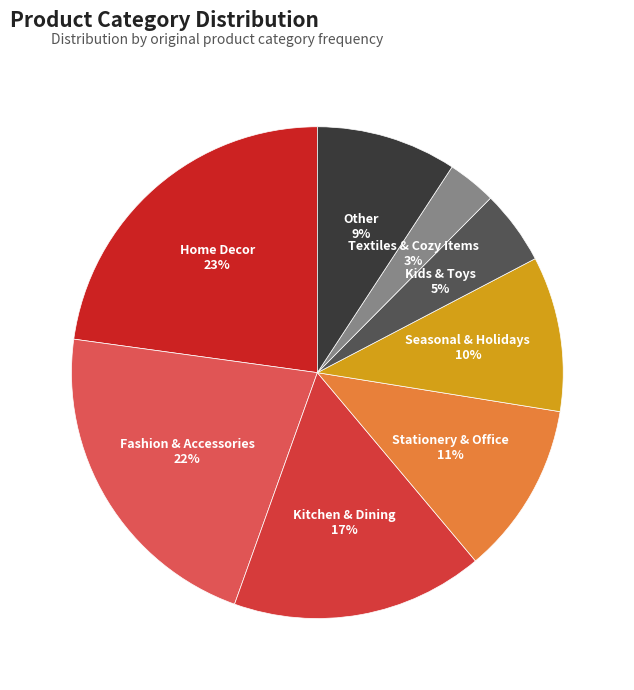

Is there a majority slice in this chart?

No